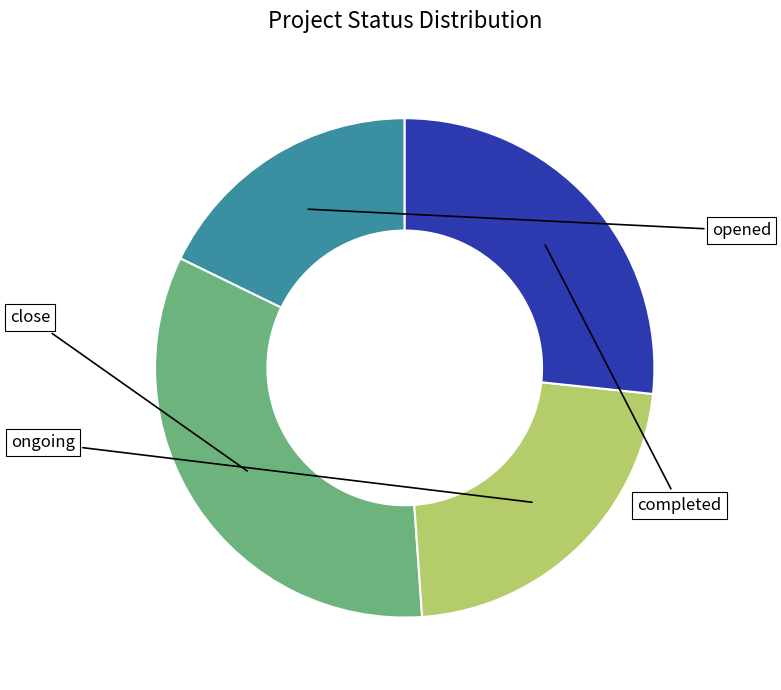

Rank the categories by value from highest to lowest.

close, completed, ongoing, opened